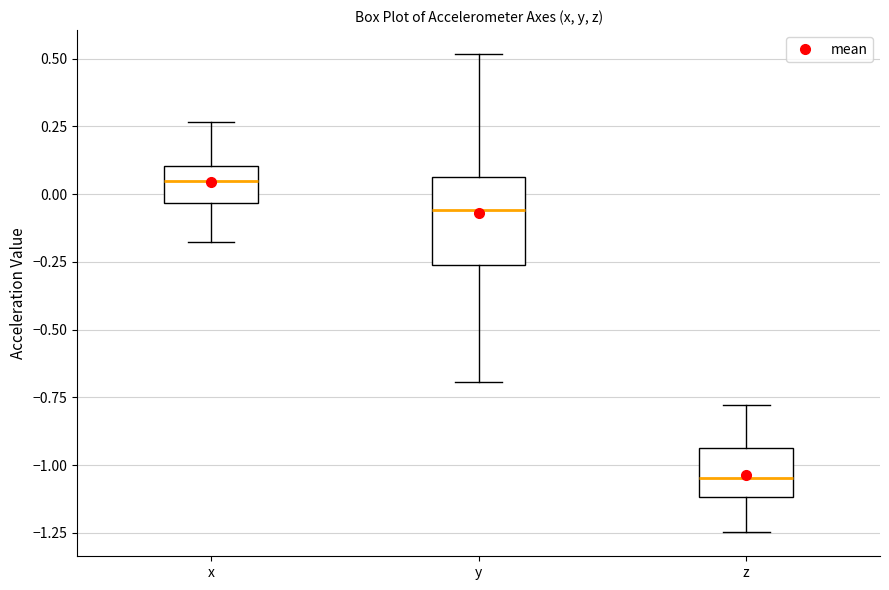

Where is the upper edge of the box for x on the y-axis? The values are not printed on the chart, so give them approximately, as read against the axis.

0.10